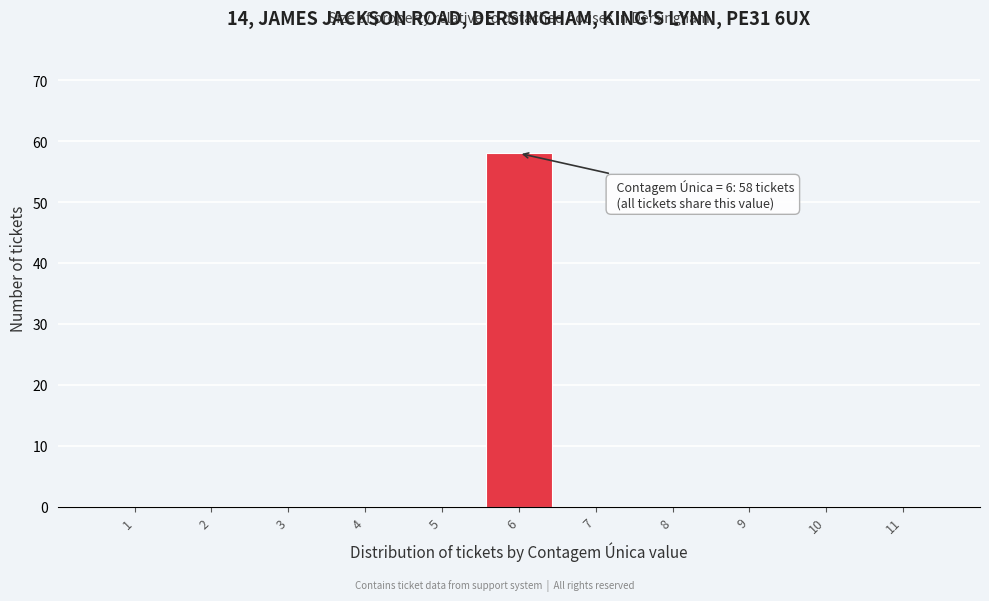

Which range on the x-axis has the tallest bar?

5.5 to 6.5